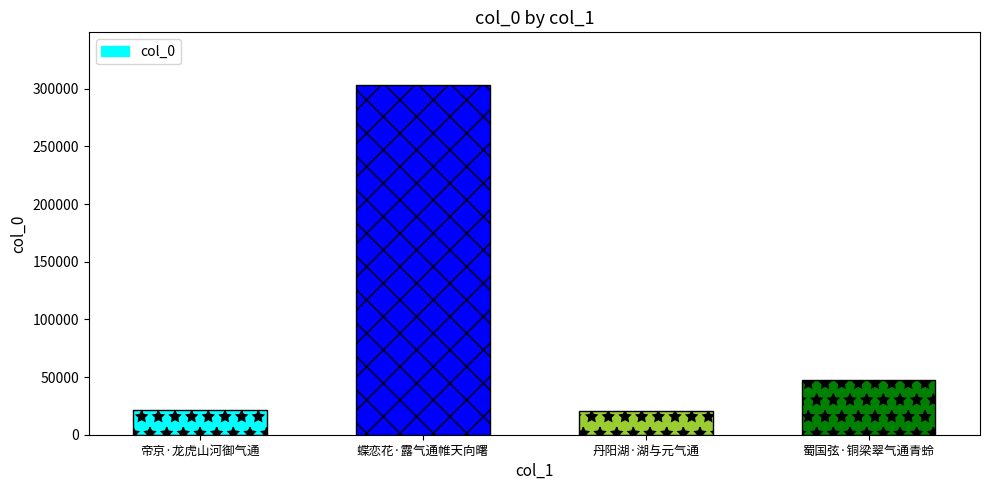

Is it true that the value at 帝京·龙虎山河御气通 is 21021?

True